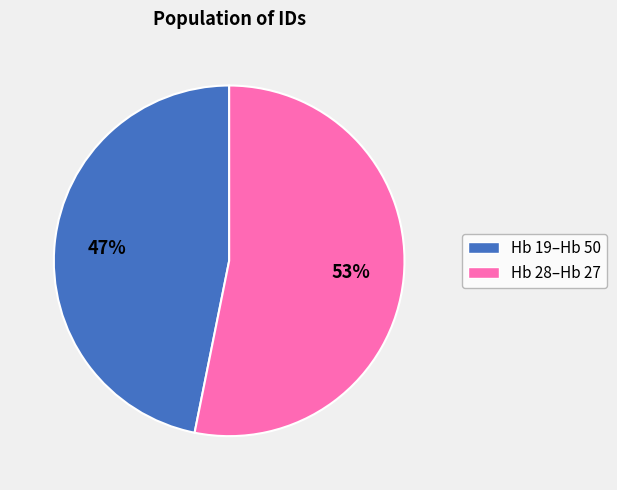

To the nearest percent, what is the difference between the largest and smallest slice percentages?

6%